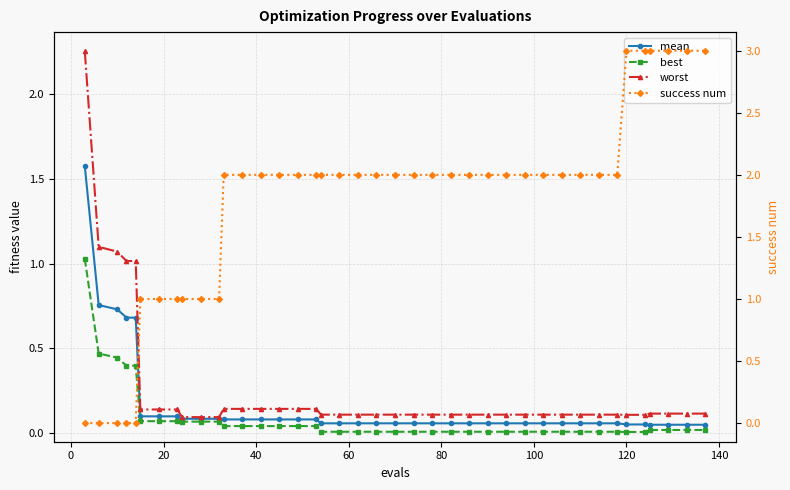

Which series has the widest spread of values?

success num